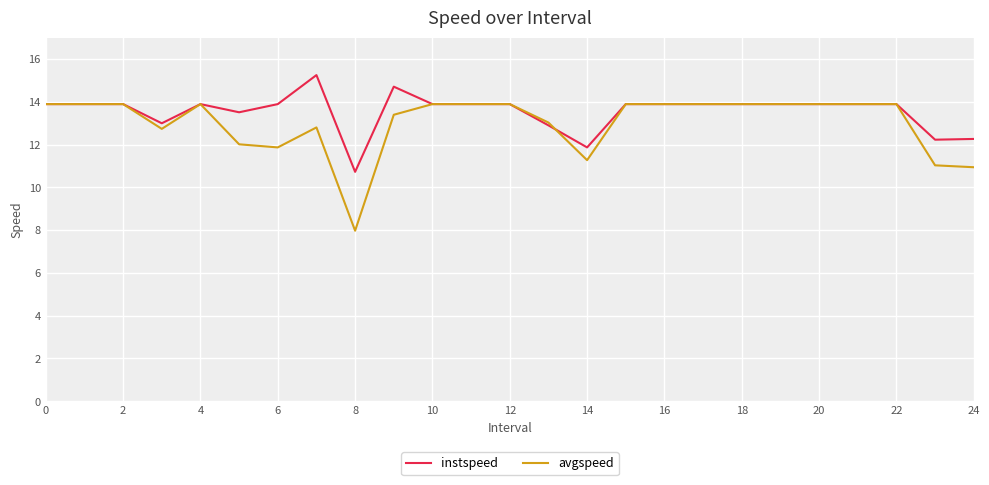

Which series has the widest spread of values?

avgspeed